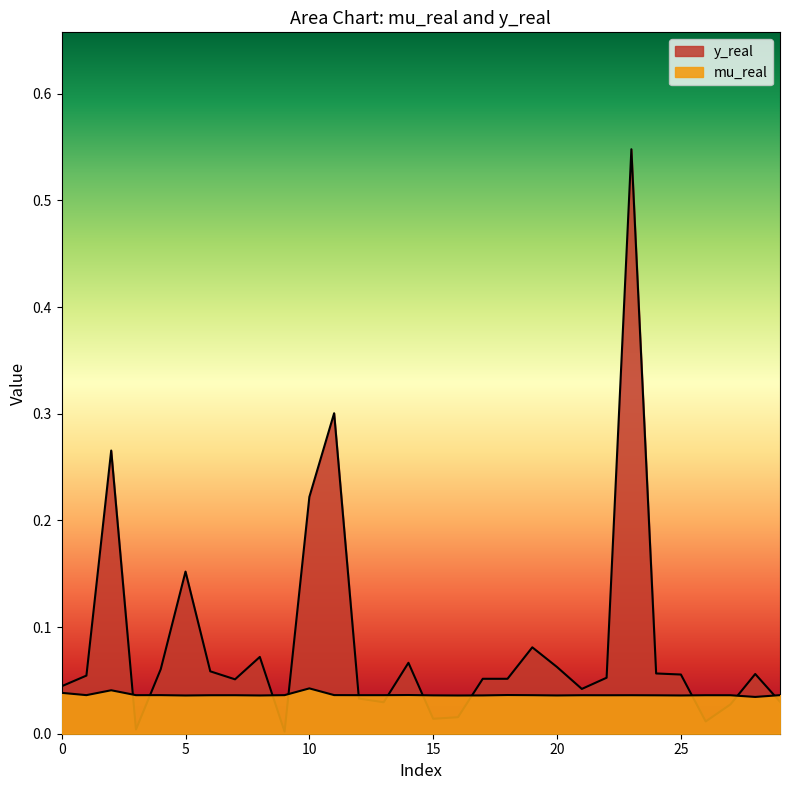

Between 5 and 7, which is larger?

7